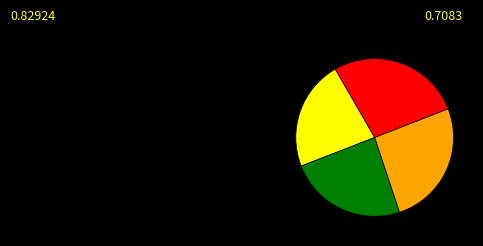

Does any single category account for the majority?

No